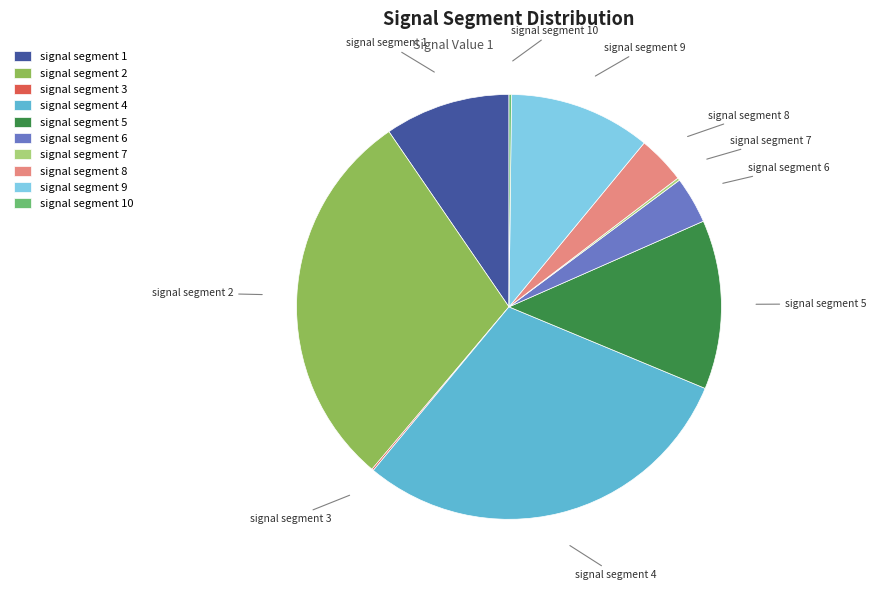

Is it true that signal segment 9 is 11% of the pie?

True